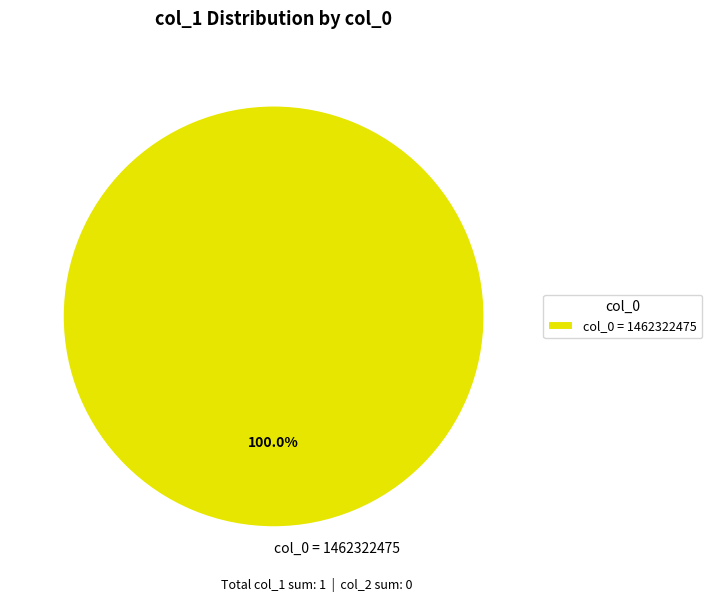

How many segments does this pie chart have?

1